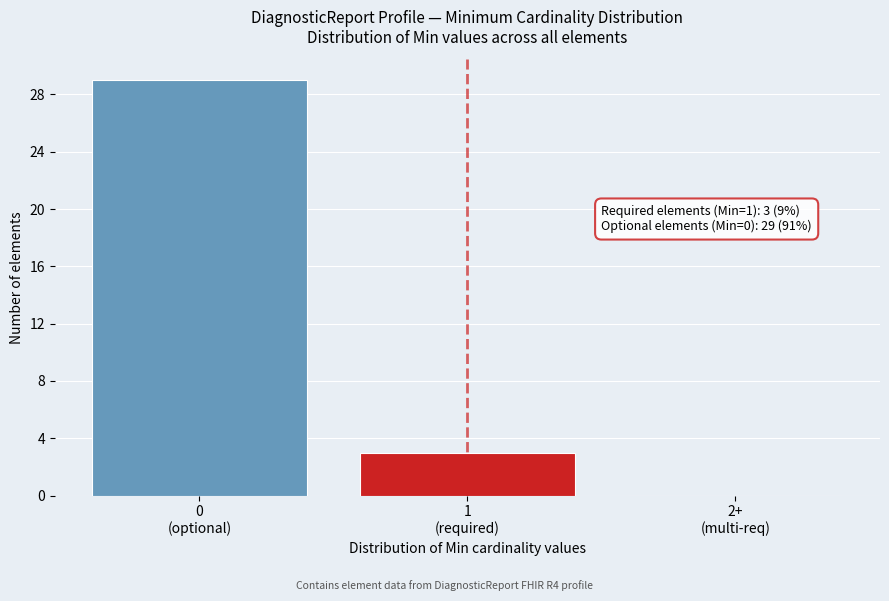

What is the maximum value shown in the chart?

29